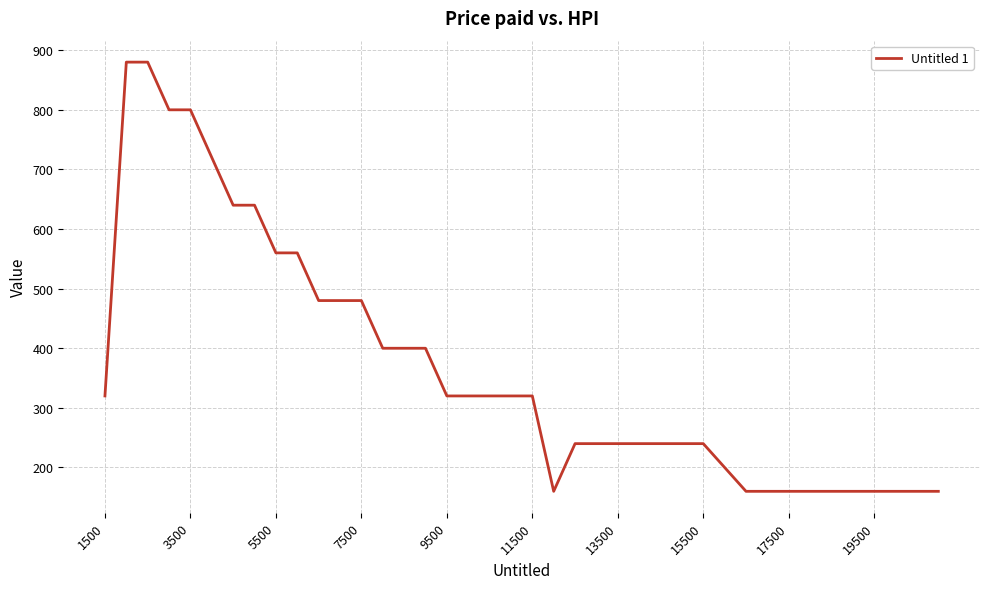

What is the greatest value displayed?

880